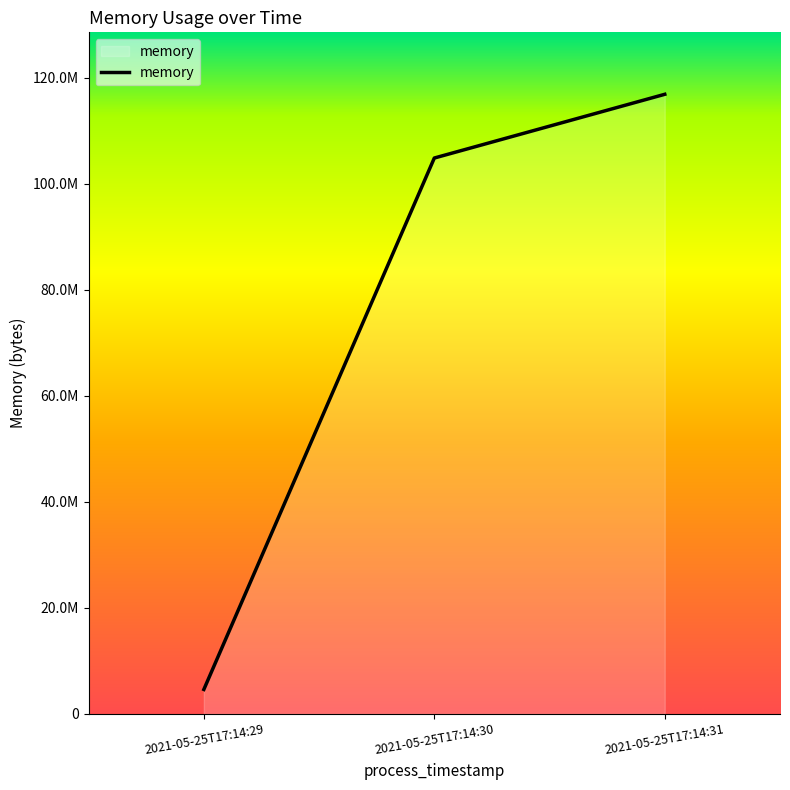

Does the chart have visible grid lines?

No